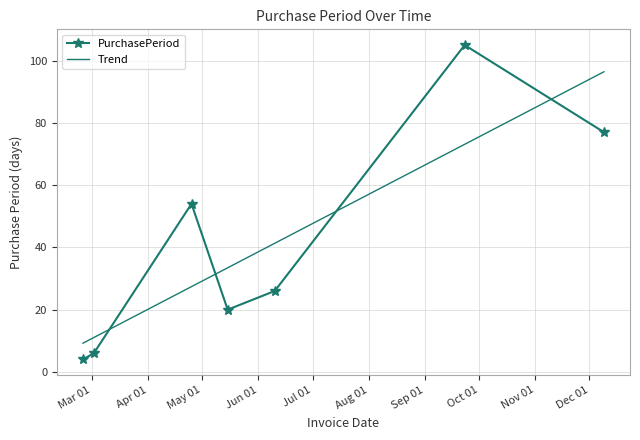

How many interior local peaks does the PurchasePeriod series have?

2